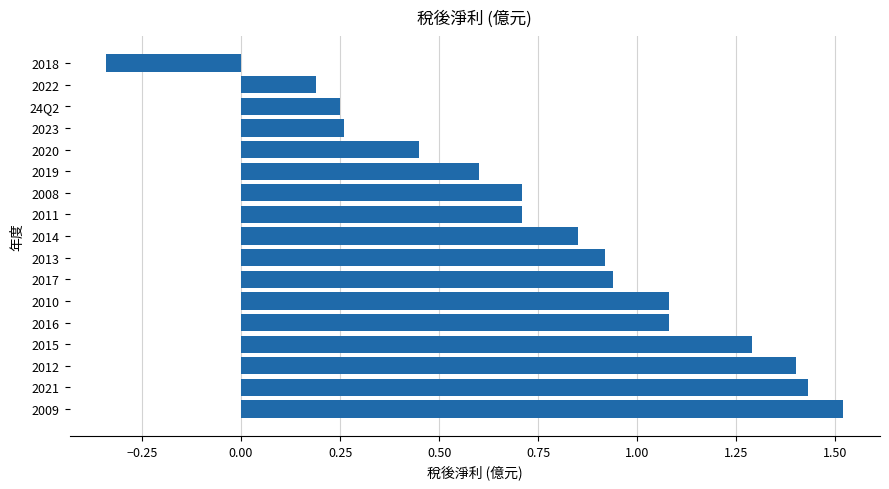

What is the ratio of the value at 2012 to the value at 2021?

1.0